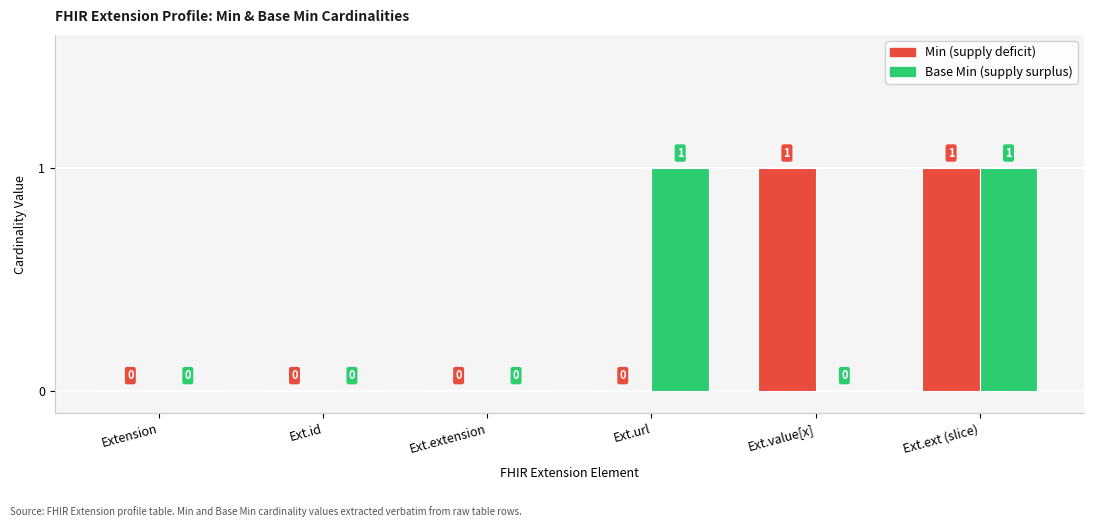

What is the spread (max minus min) of values at Ext.url?

1